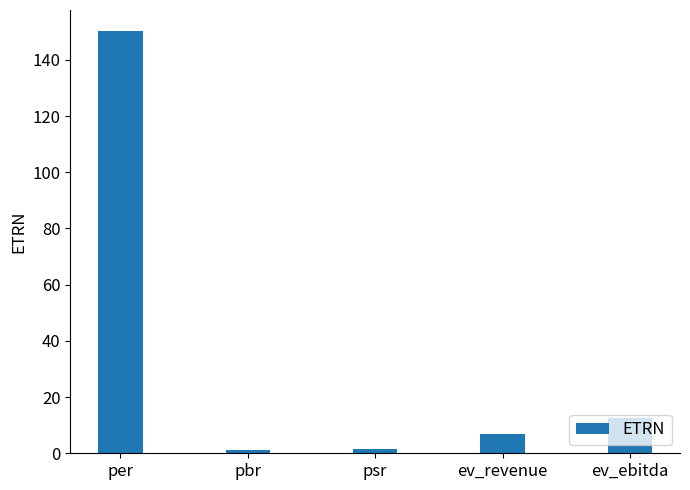

What is the difference between the values at ev_revenue and pbr?

5.7